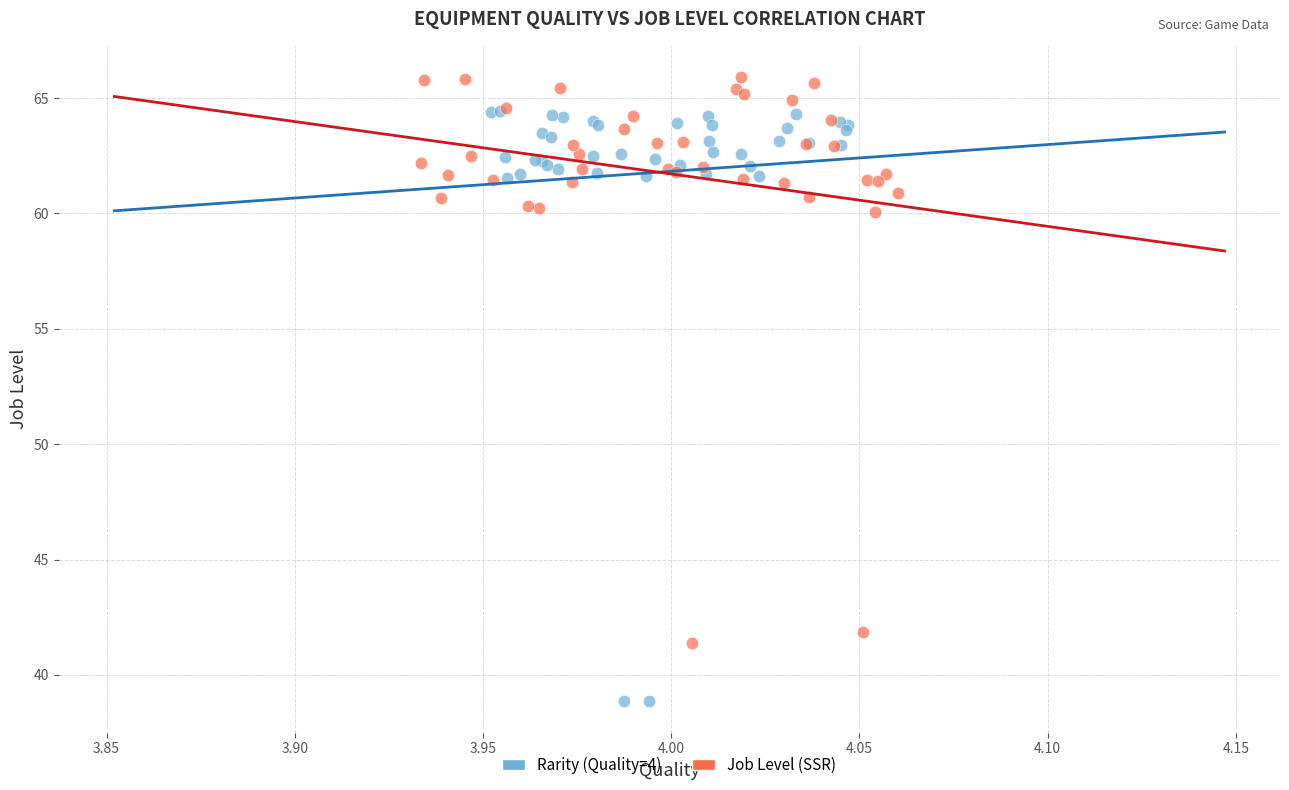

Which series reaches the minimum Y coordinate?

Rarity (Quality=4)